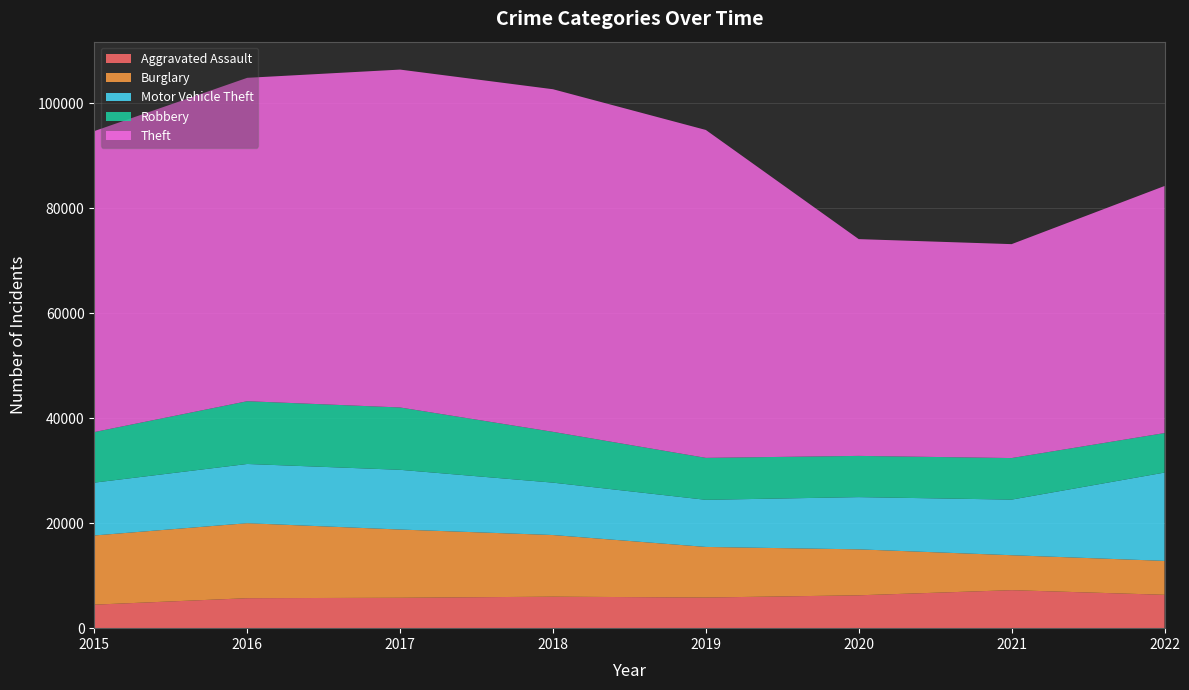

Reading right to left, list all the values displayed in this chart.

Aggravated Assault: 2022=6361	2021=7242	2020=6263	2019=5840	2018=6001	2017=5793	2016=5712	2015=4480
Burglary: 2022=6461	2021=6658	2020=8755	2019=9639	2018=11746	2017=13001	2016=14289	2015=13184
Motor Vehicle Theft: 2022=16826	2021=10595	2020=9953	2019=8977	2018=9983	2017=11380	2016=11286	2015=10068
Robbery: 2022=7527	2021=7919	2020=7856	2019=7994	2018=9679	2017=11880	2016=11960	2015=9638
Theft: 2022=47077	2021=40761	2020=41304	2019=62480	2018=65282	2017=64380	2016=61618	2015=57350